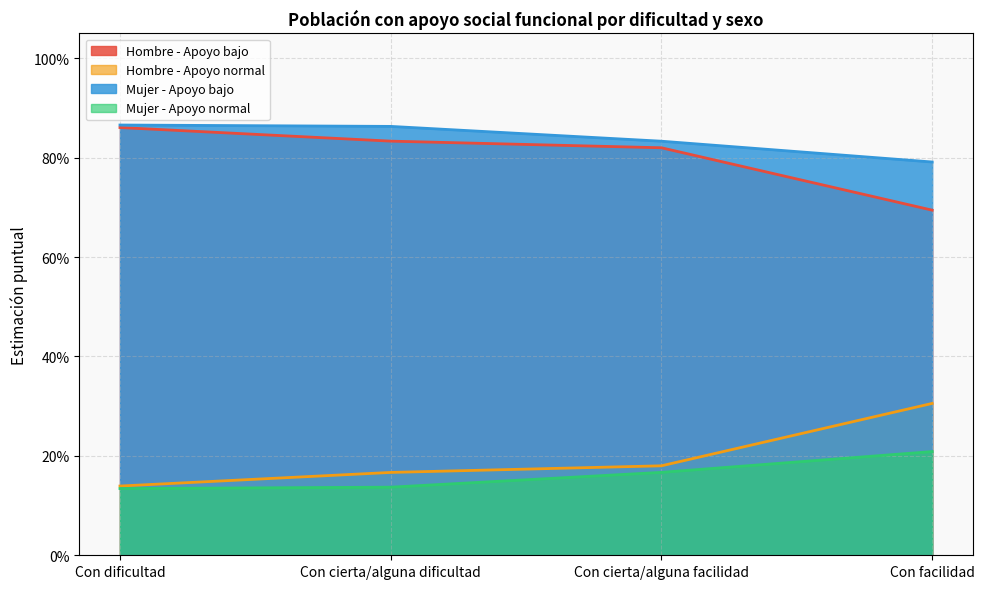

What is the total value across all series at Con cierta/alguna dificultad?

2.0